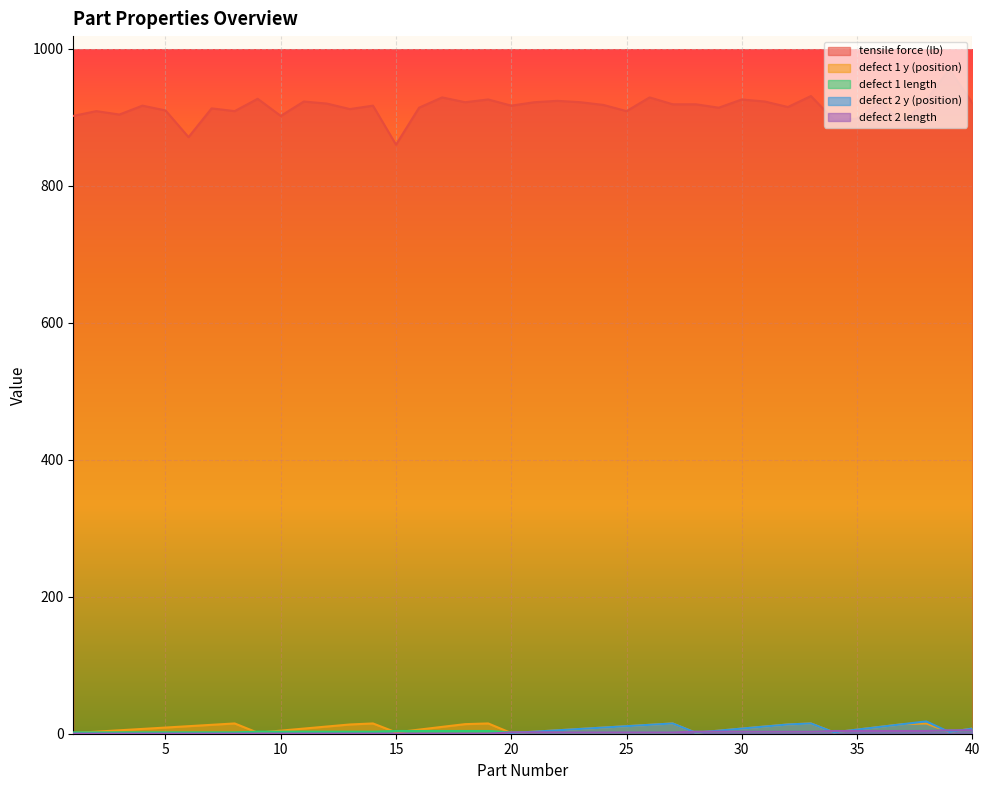

Is it true that defect 1 length equals 4.7 at 14?

False